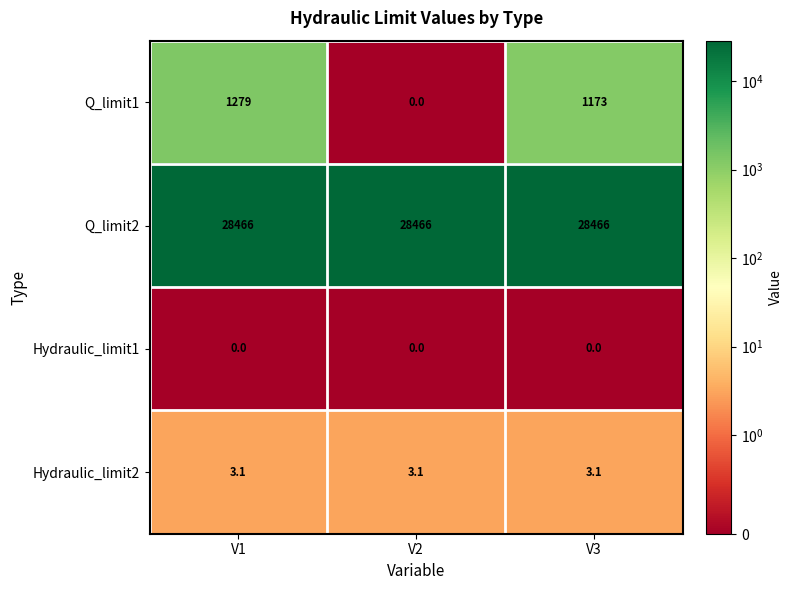

What is the spread (max minus min) of values at V1?

28466.0